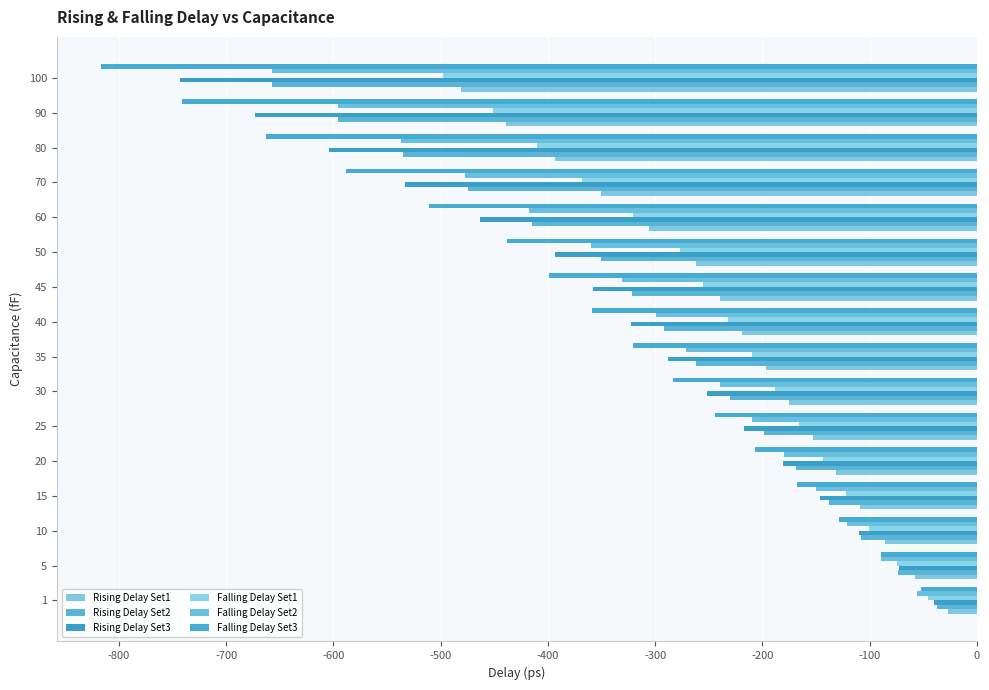

What is the value of the Falling Delay Set1 bar at the 7th from the left?

-188.0